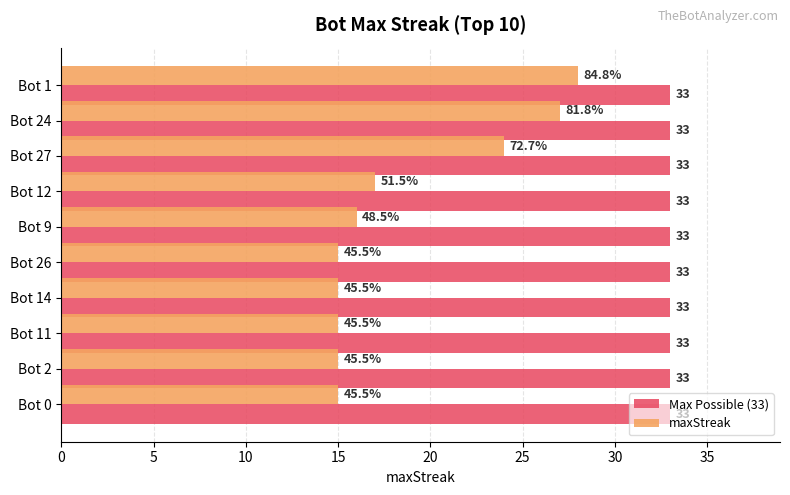

What is the maximum value for maxStreak?

28